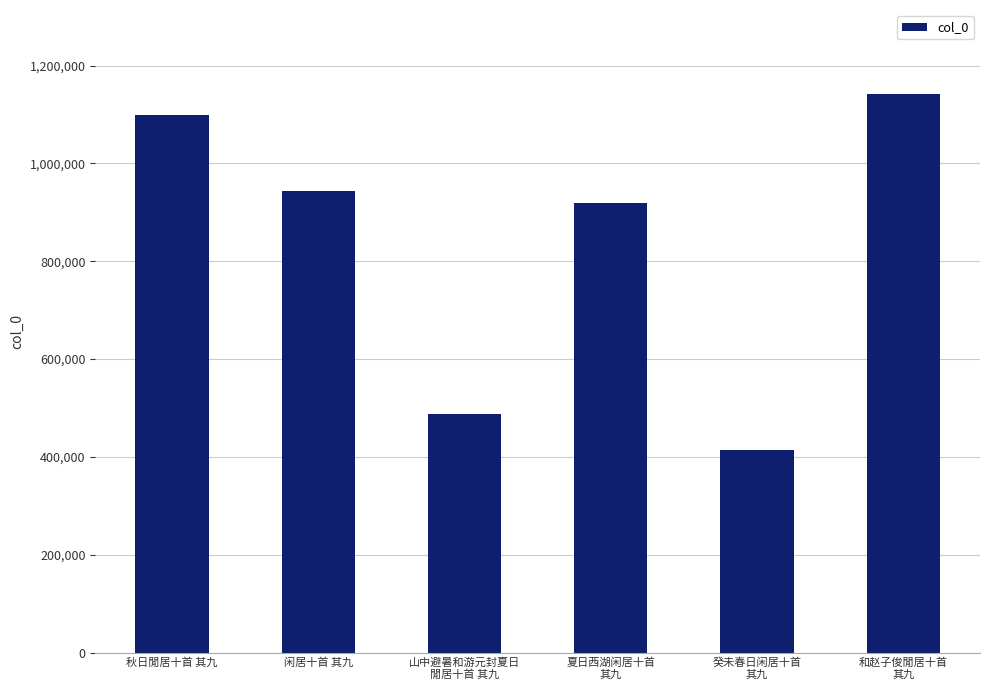

Reading left to right, extract all data points from this chart.

秋日閒居十首 其九=1098914	闲居十首 其九=942585	山中避暑和游元封夏日
閒居十首 其九=488030	夏日西湖闲居十首
其九=918458	癸未春日闲居十首
其九=413293	和赵子俊閒居十首
其九=1142272